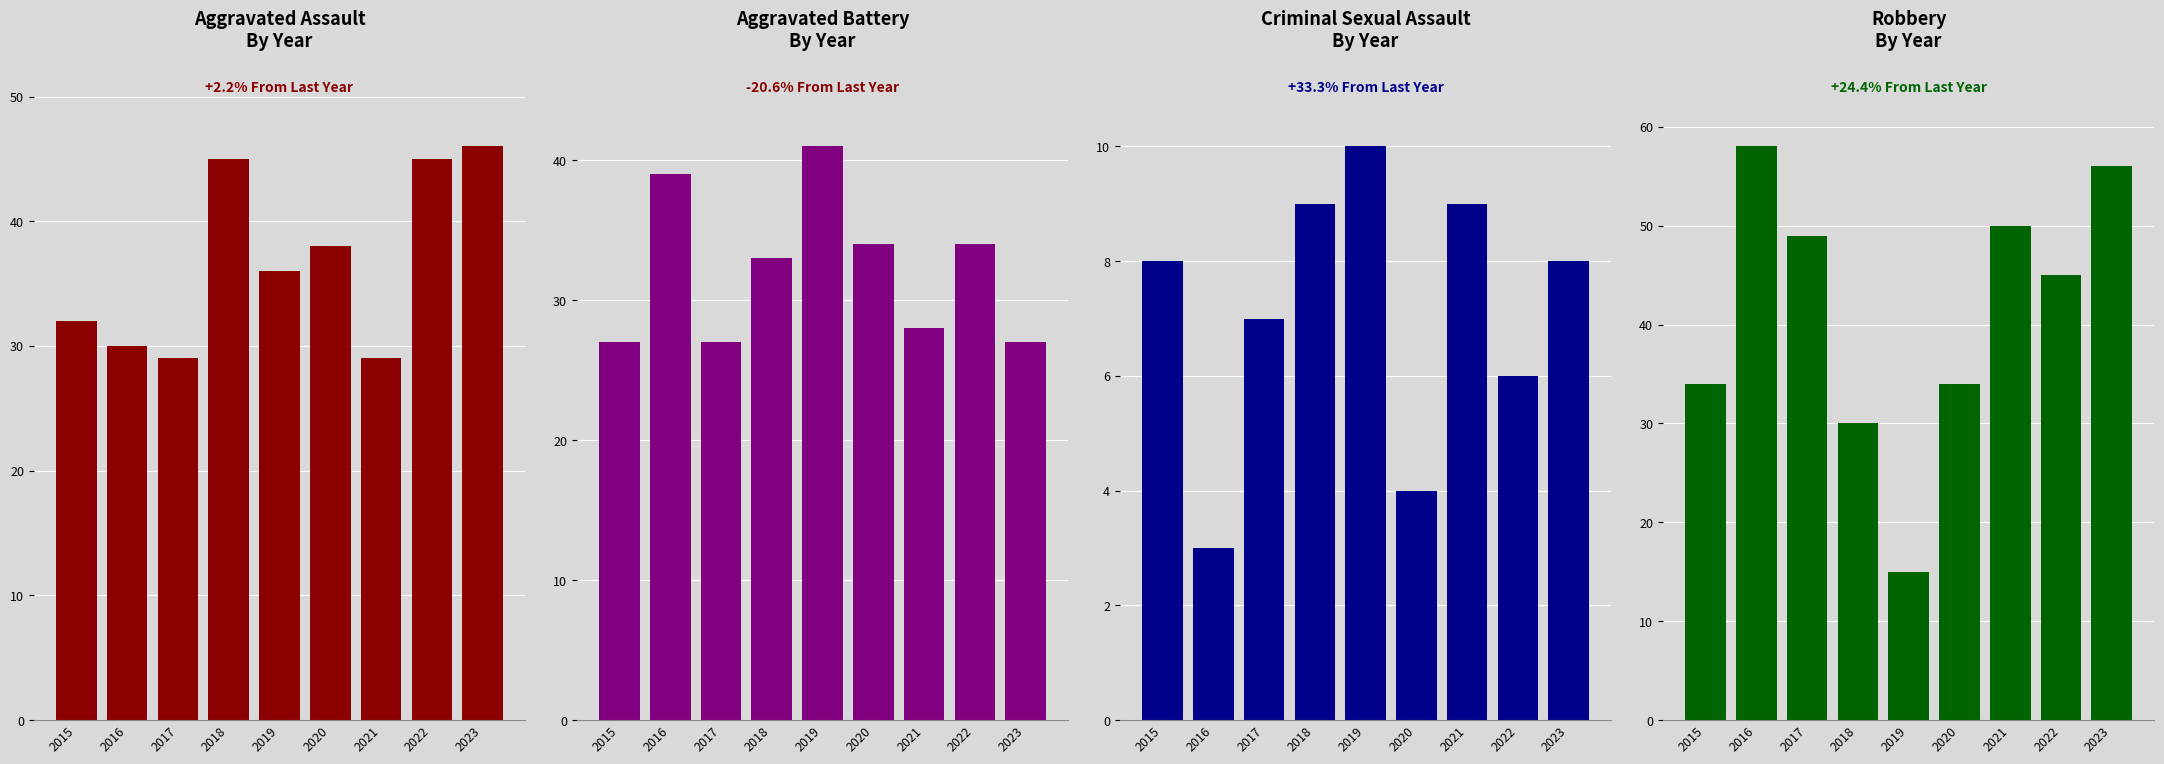

List the labels in order of Aggravated Assault value, largest first.

2023, 2018, 2022, 2020, 2019, 2015, 2016, 2017, 2021